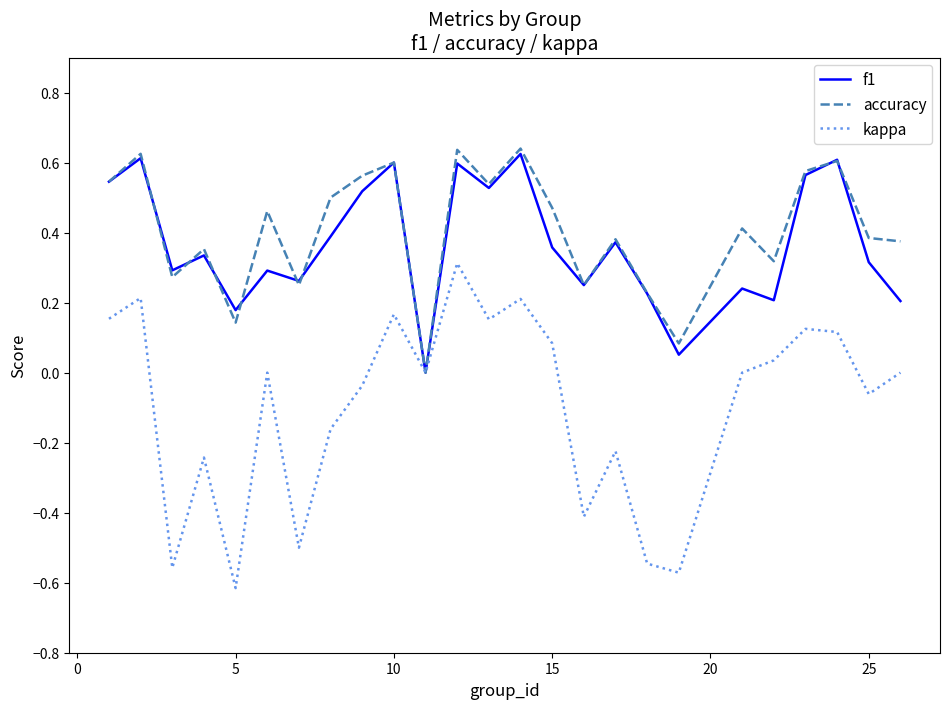

How many interior local valleys does the f1 series have?

8